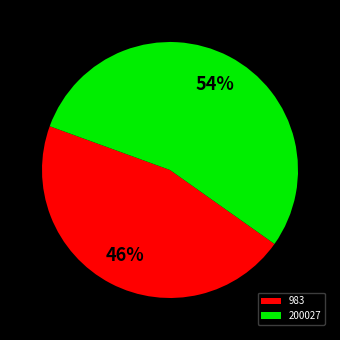

What is the largest slice in the pie chart?

200027